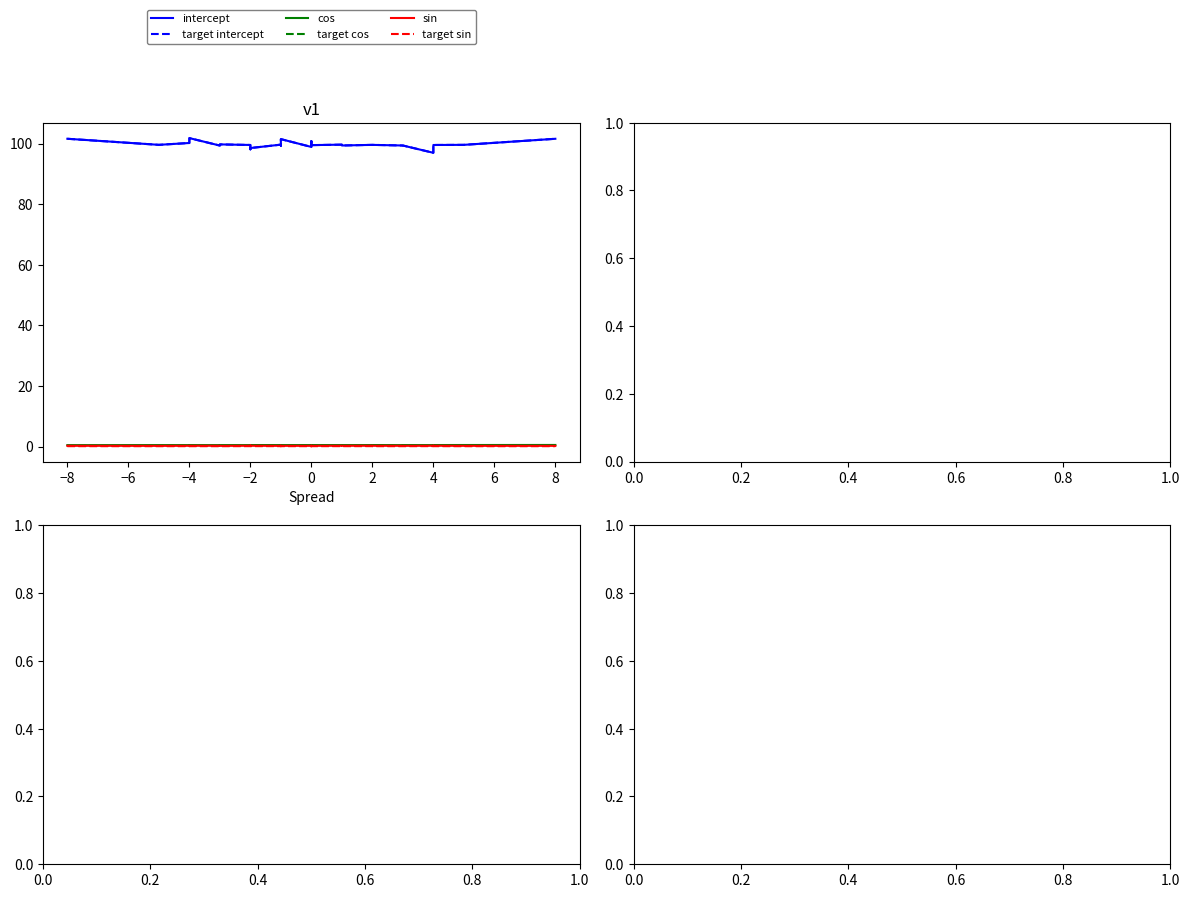

What is the difference between the maximum and minimum values in the cos series?

0.1